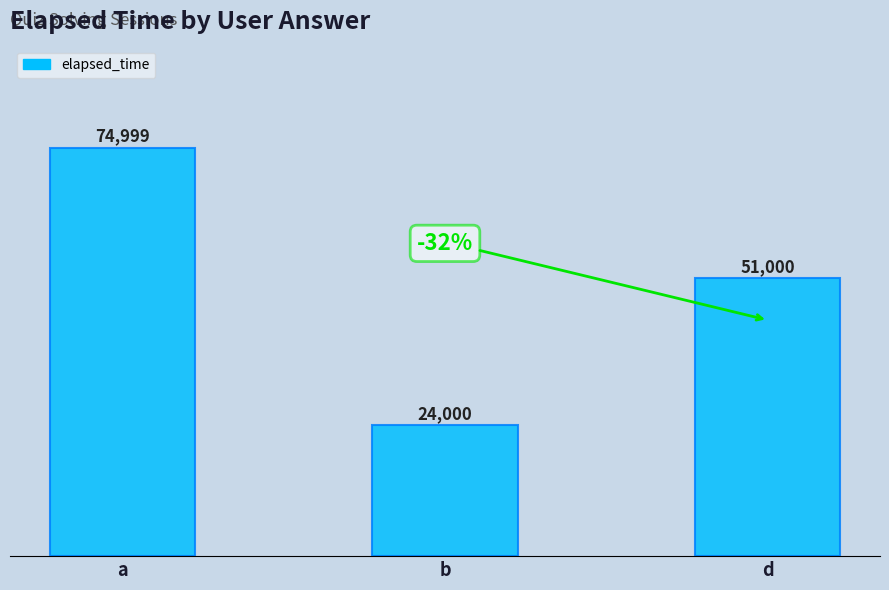

What is the label of the 3rd bar from the left?

d